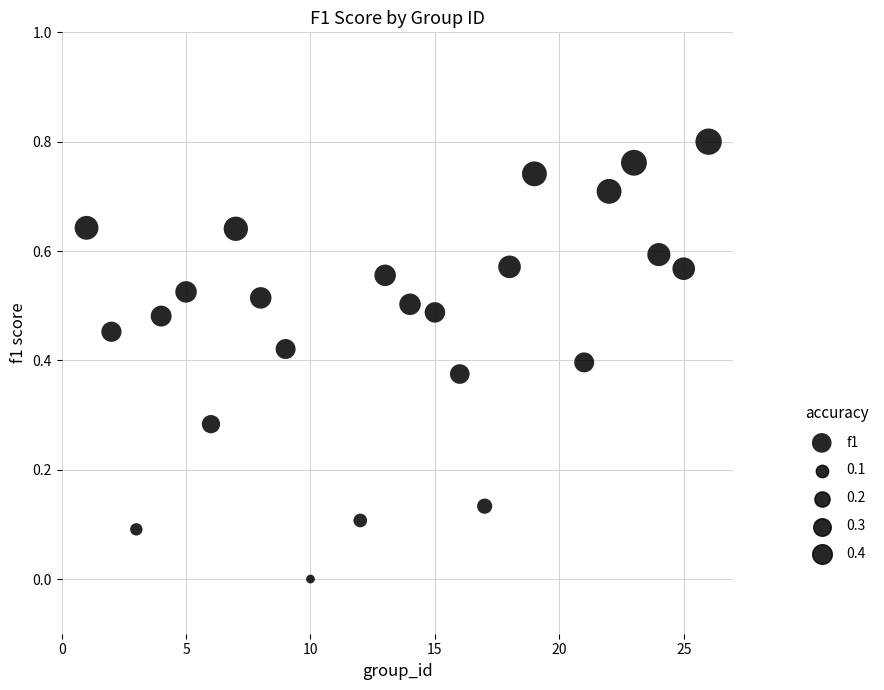

What is the range of X values (max minus min)?

25.0